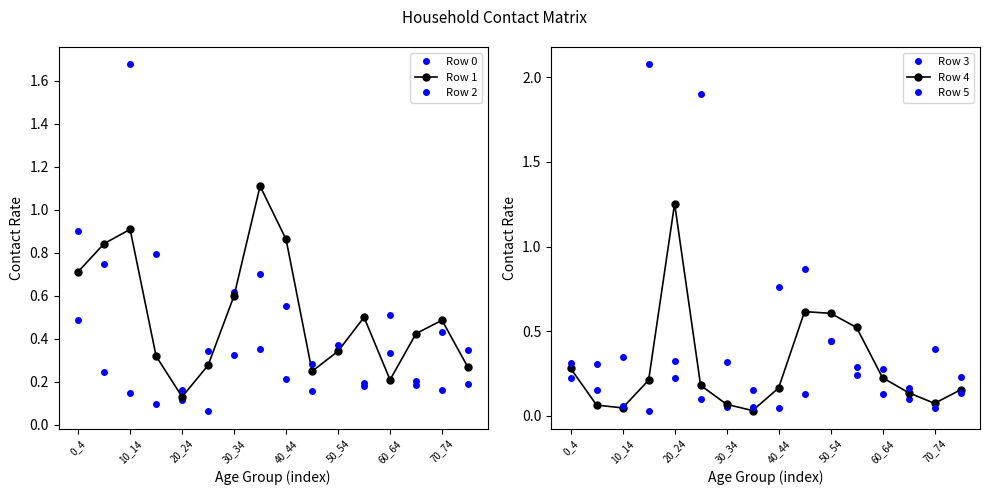

Is this an area chart (filled region under the line)?

No